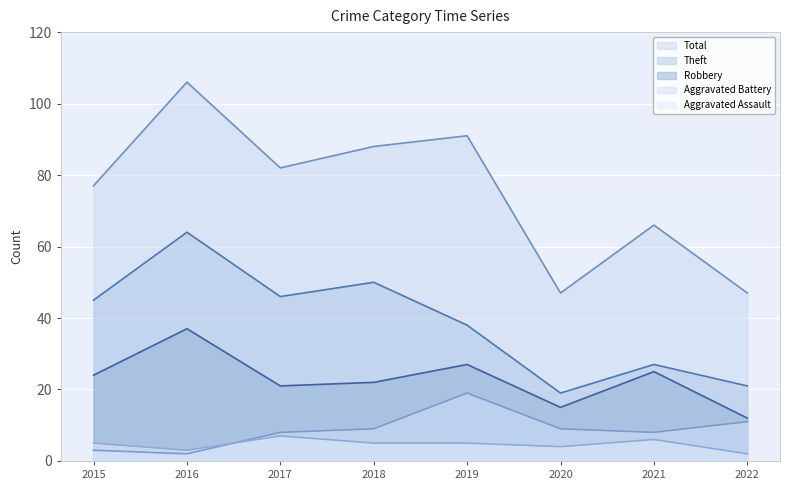

At 2016, list the series in order from smallest to largest.

Aggravated Battery, Aggravated Assault, Robbery, Theft, Total